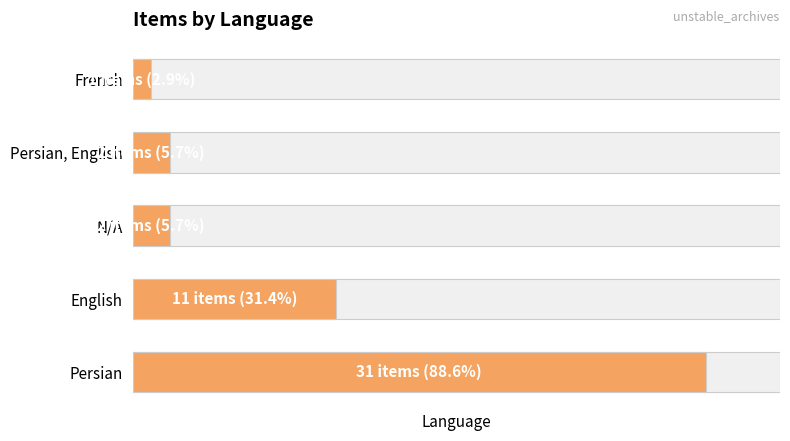

Is it true that the value at English is 11?

True